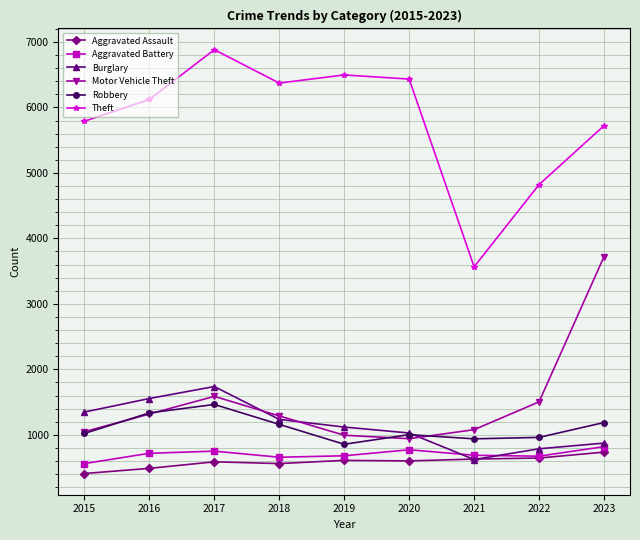

True or false: Theft and Aggravated Battery intersect in this chart.

False